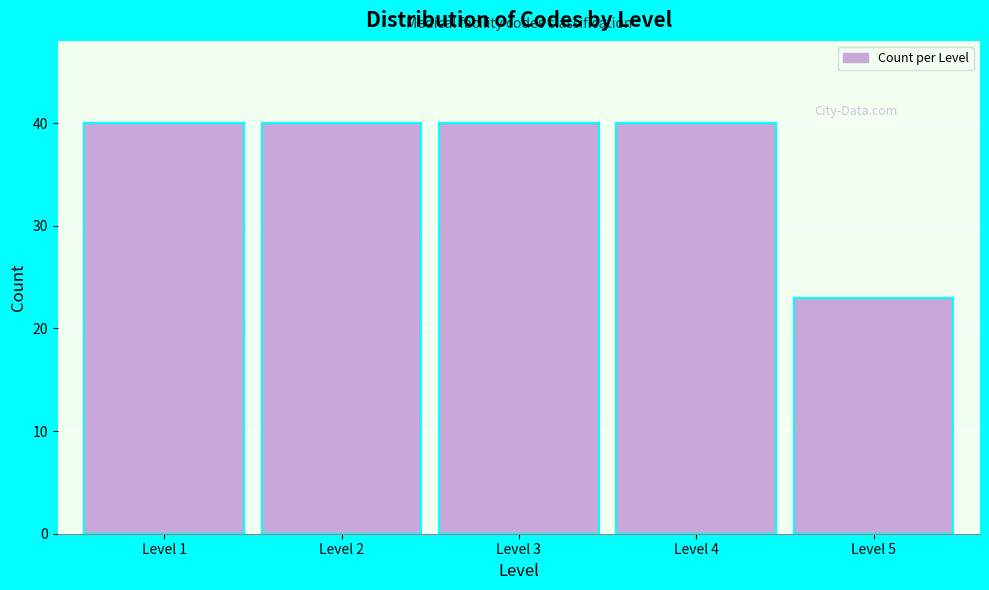

Reading left to right, what are all the values shown in this chart?

Level 1=40	Level 2=40	Level 3=40	Level 4=40	Level 5=23